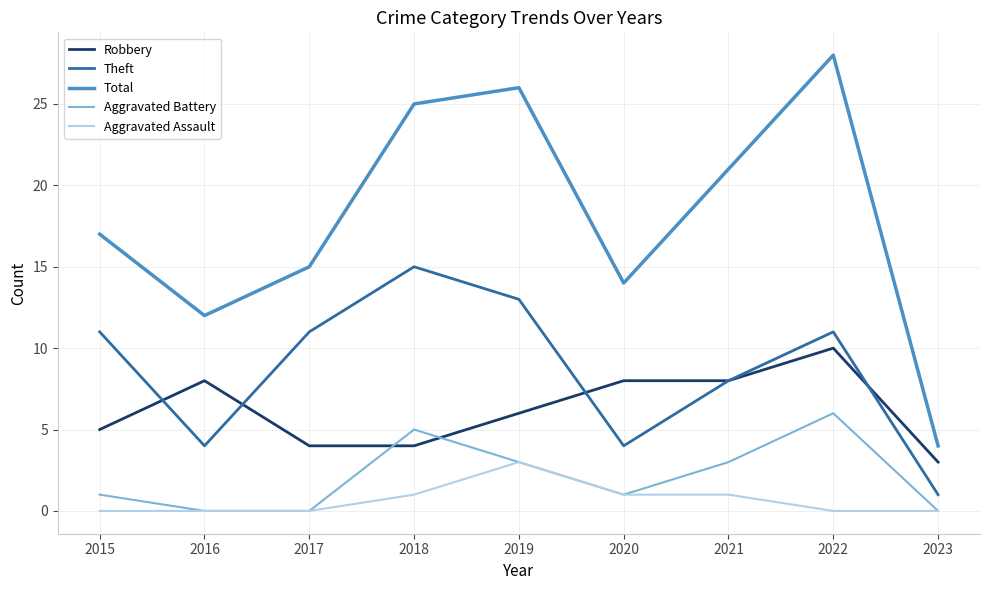

At which category does Total reach its first local valley?

2016